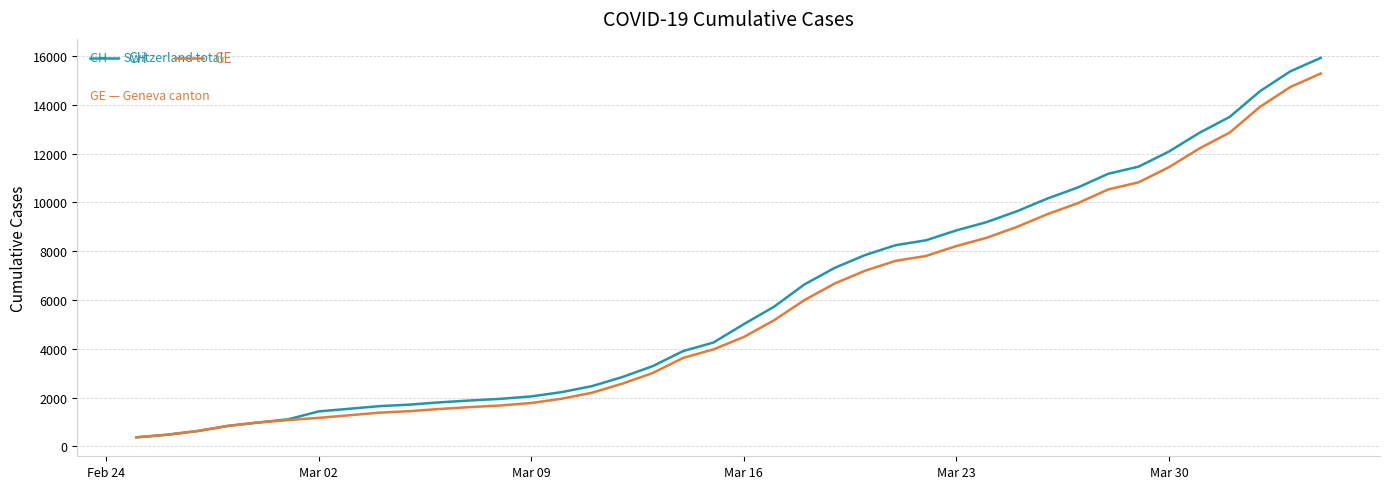

What is the greatest value displayed?

15926